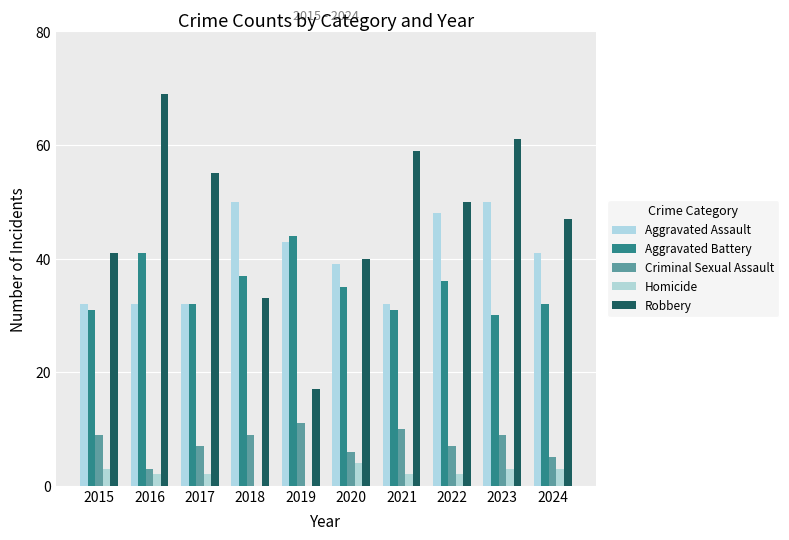

The Aggravated Assault series shows 41 at 2024. True or false?

True